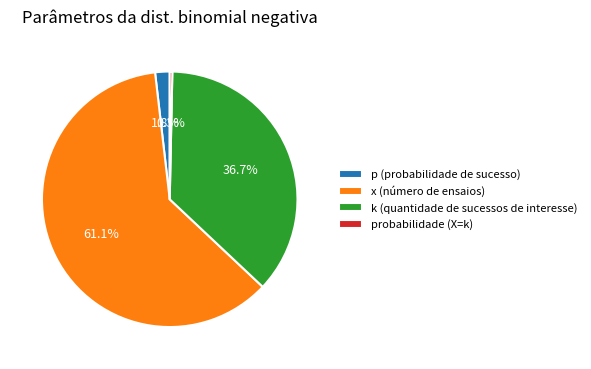

To the nearest percent, what is the difference between the probabilidade (X=k) and p (probabilidade de sucesso) slice percentages?

2%